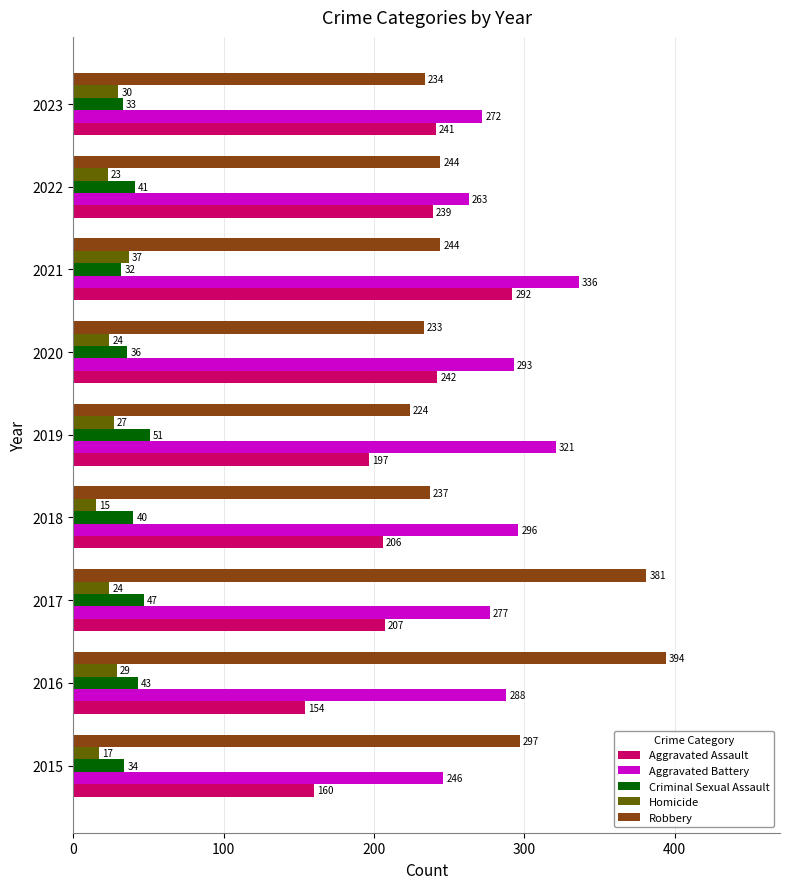

What is the sum of the Robbery values at 2017 and 2020?

614